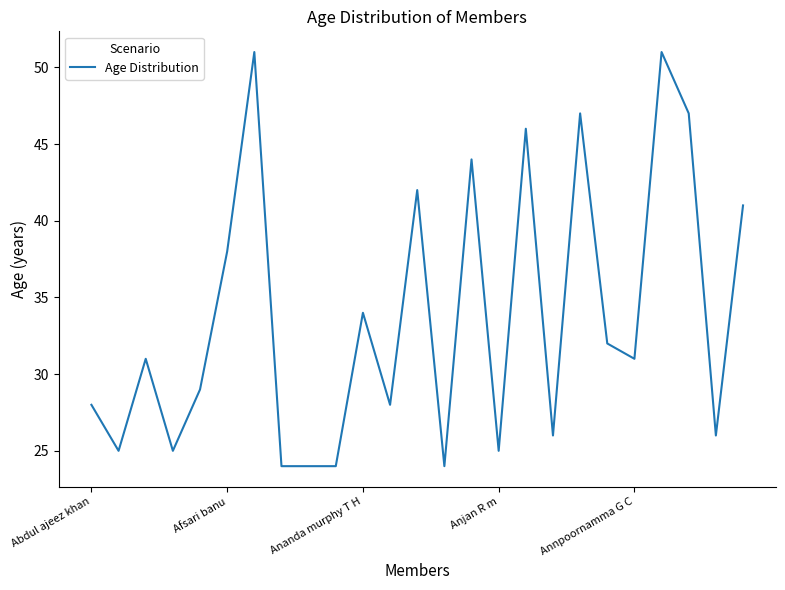

What is the smallest value displayed?

24